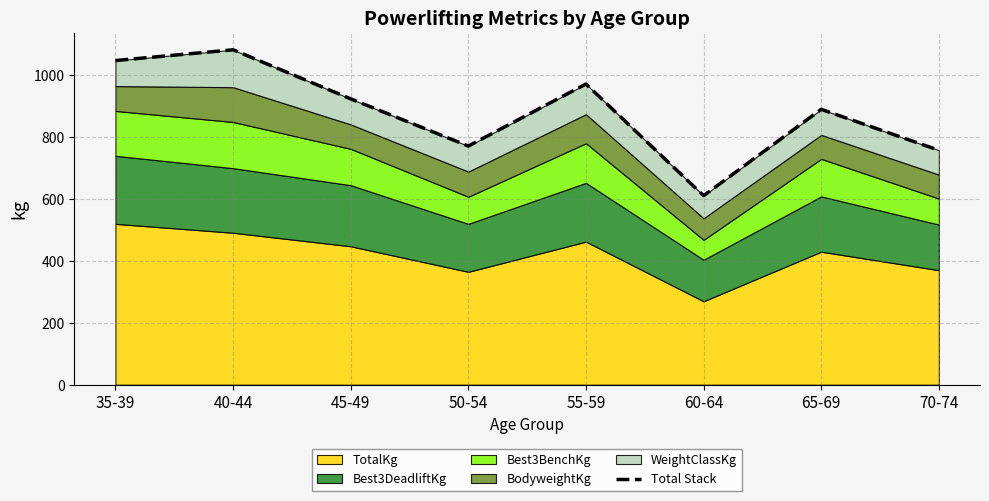

What is the sum of all values?

7057.2